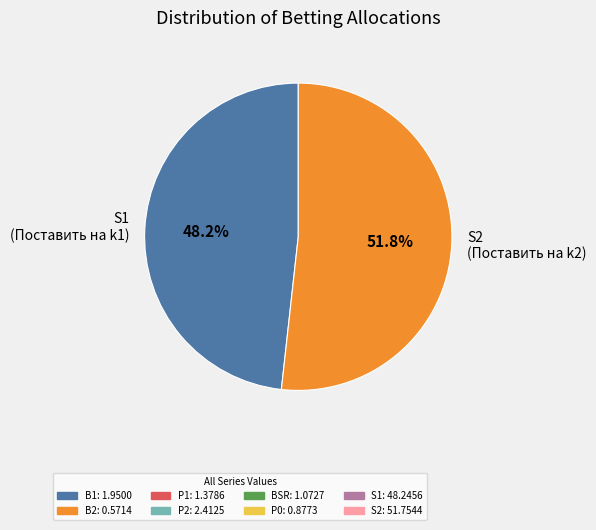

To the nearest percent, what is the difference between the largest and smallest slice percentages?

4%